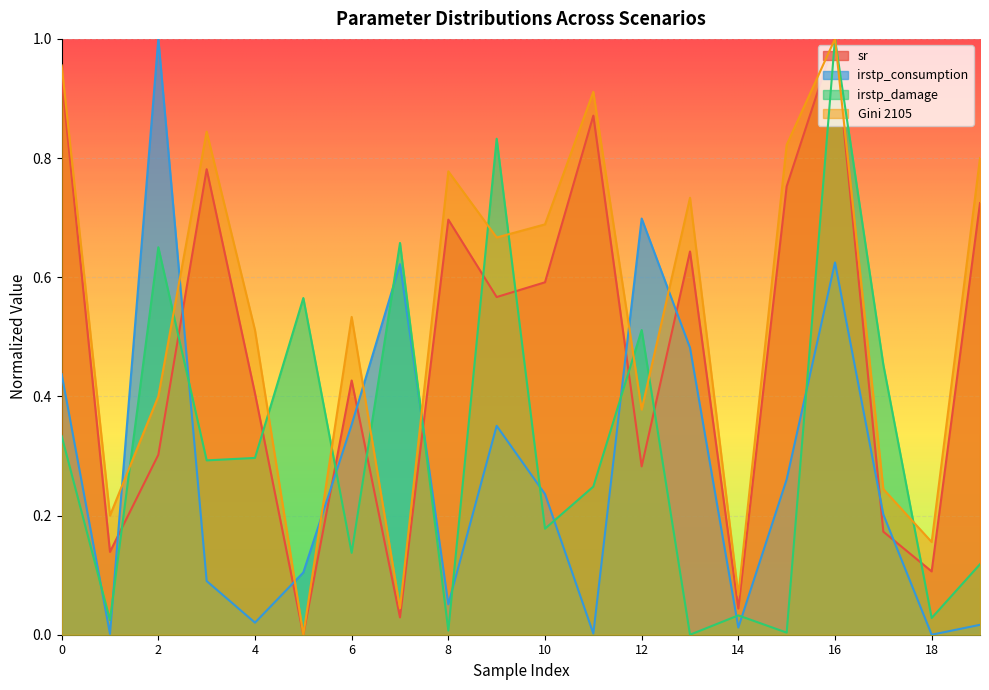

What is the difference between the second highest and second lowest values in the irstp_consumption series?

0.7